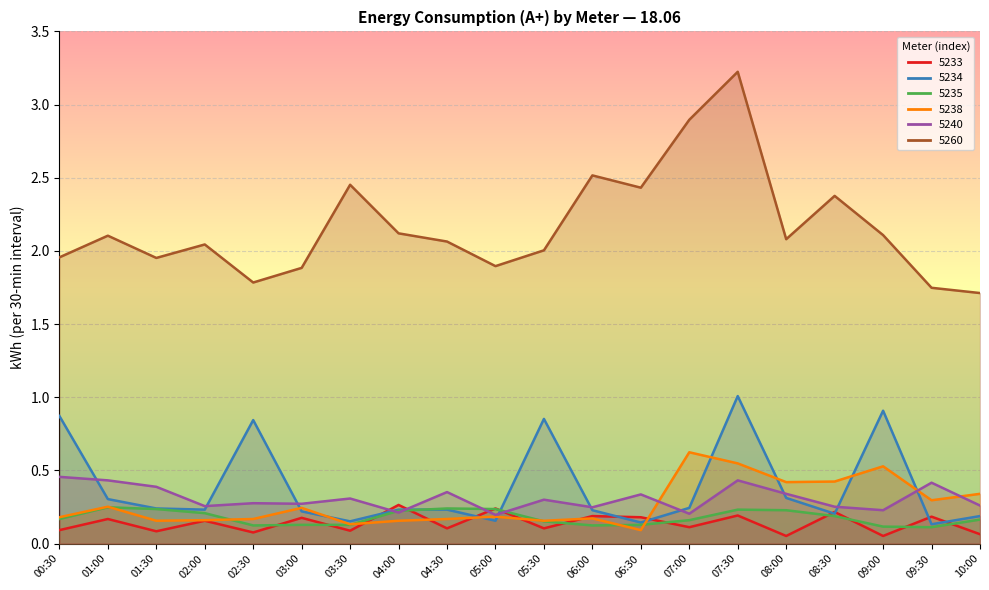

What value does the 5238 series have at 01:30?

0.2